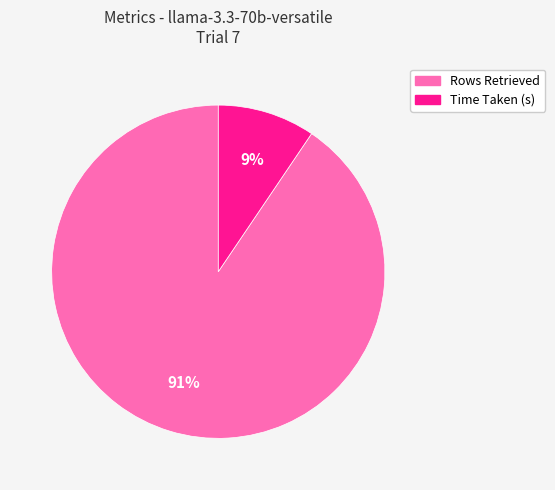

To the nearest percent, what is the combined percentage of Rows Retrieved and Time Taken (s)?

100%